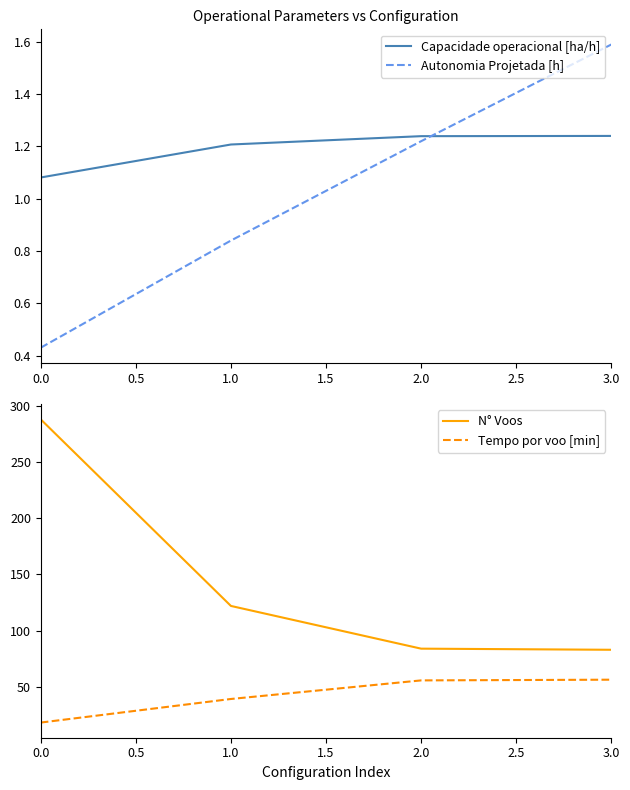

True or false: Capacidade operacional [ha/h] has more than 2 interior local peaks.

False